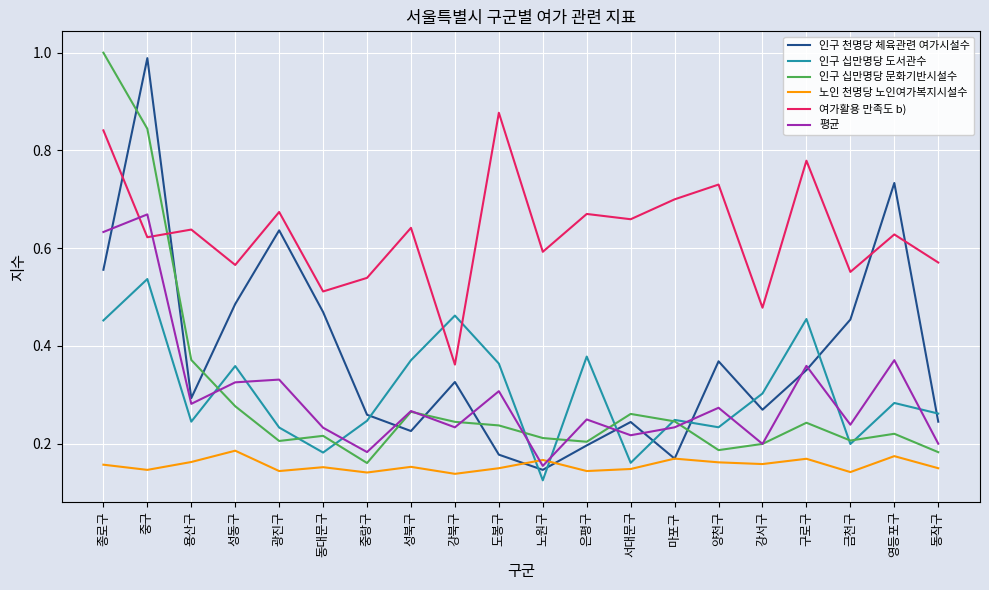

Where do 인구 천명당 체육관련 여가시설수 and 여가활용 만족도 b) first cross each other?

종로구 and 중구